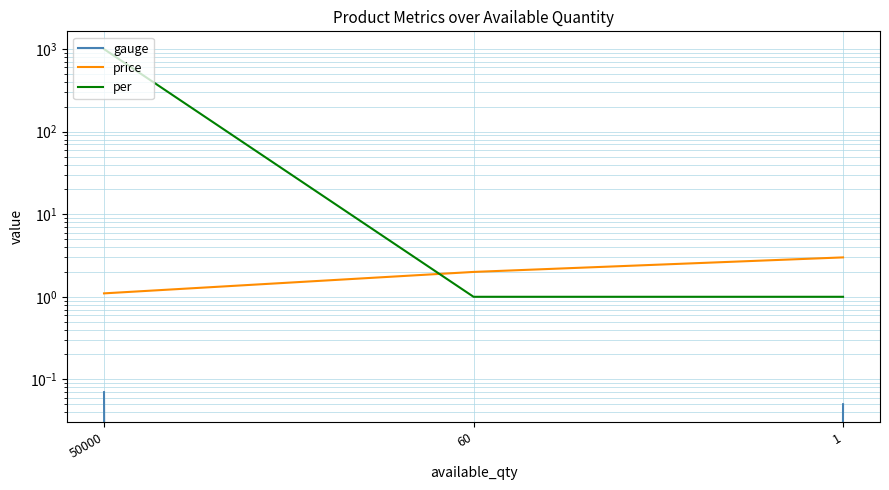

At which category does the chart reach its minimum across all series?

60